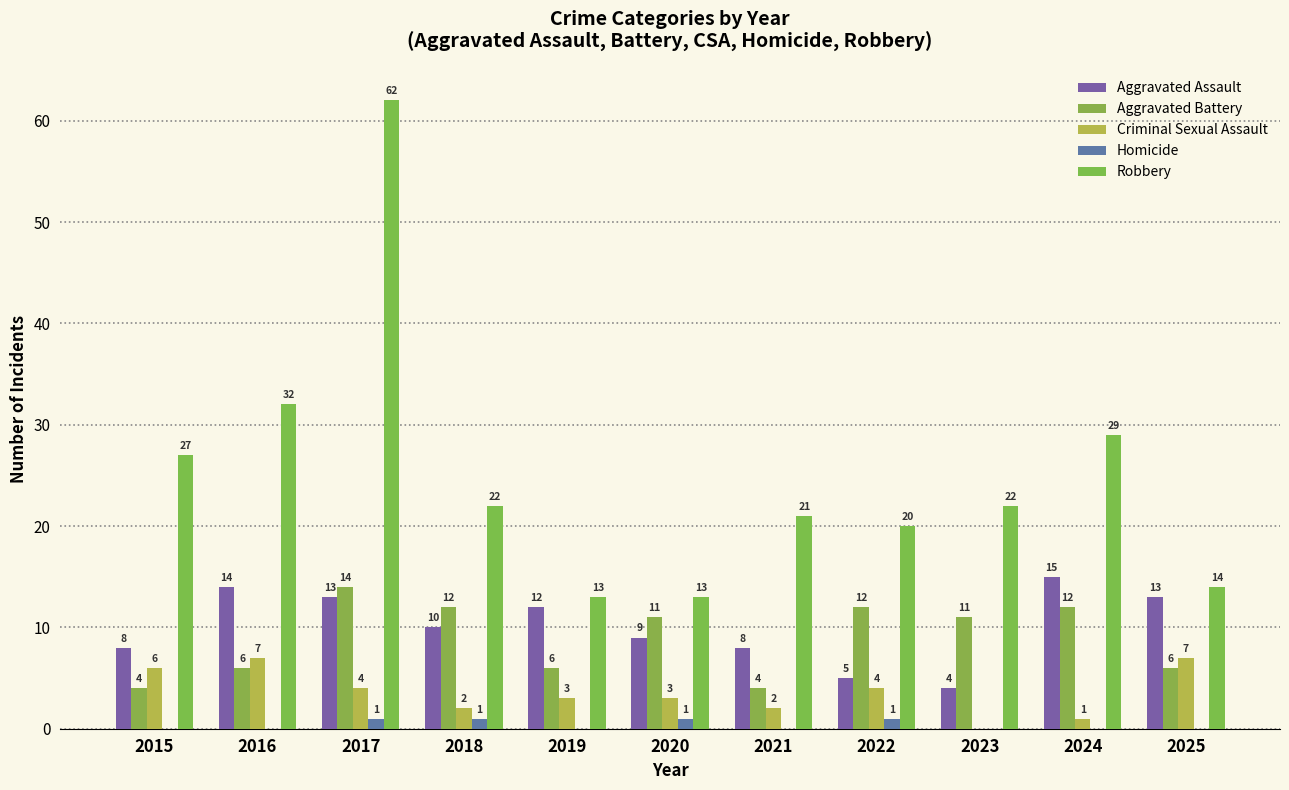

How many series are shown in this chart?

5